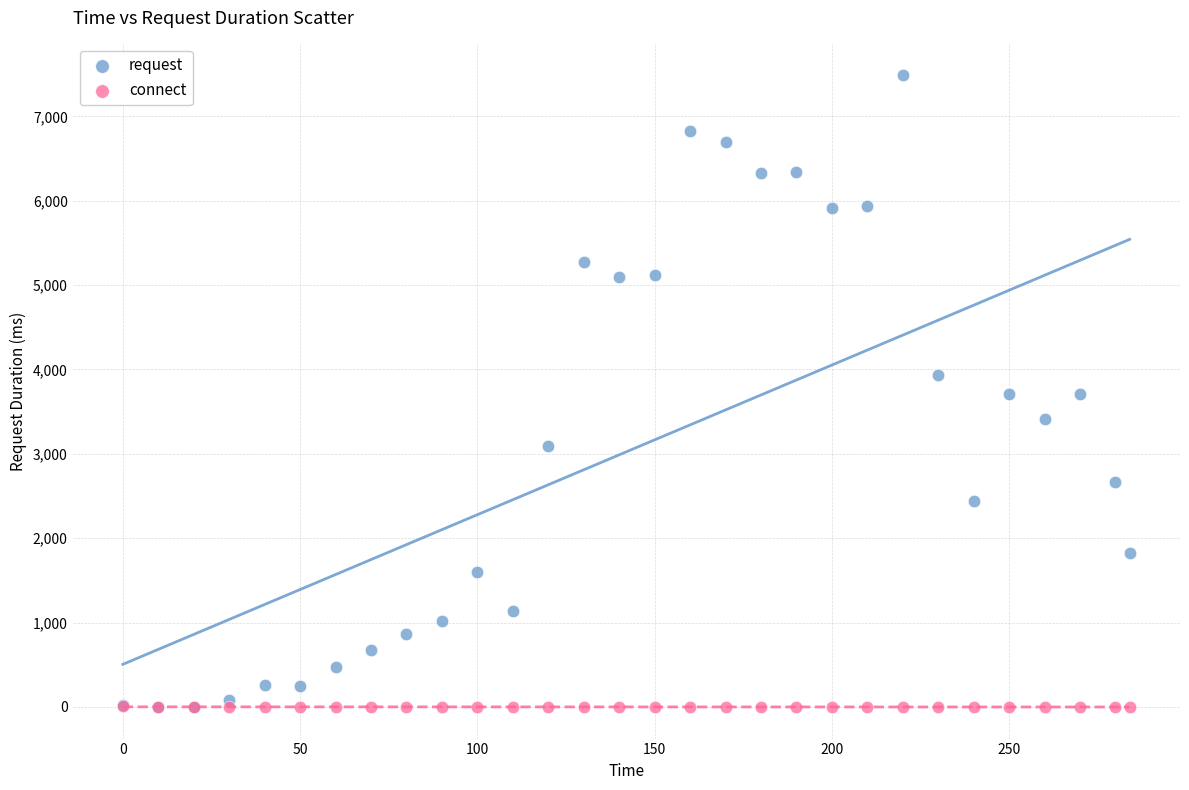

What are all the series names shown in the legend?

request, connect